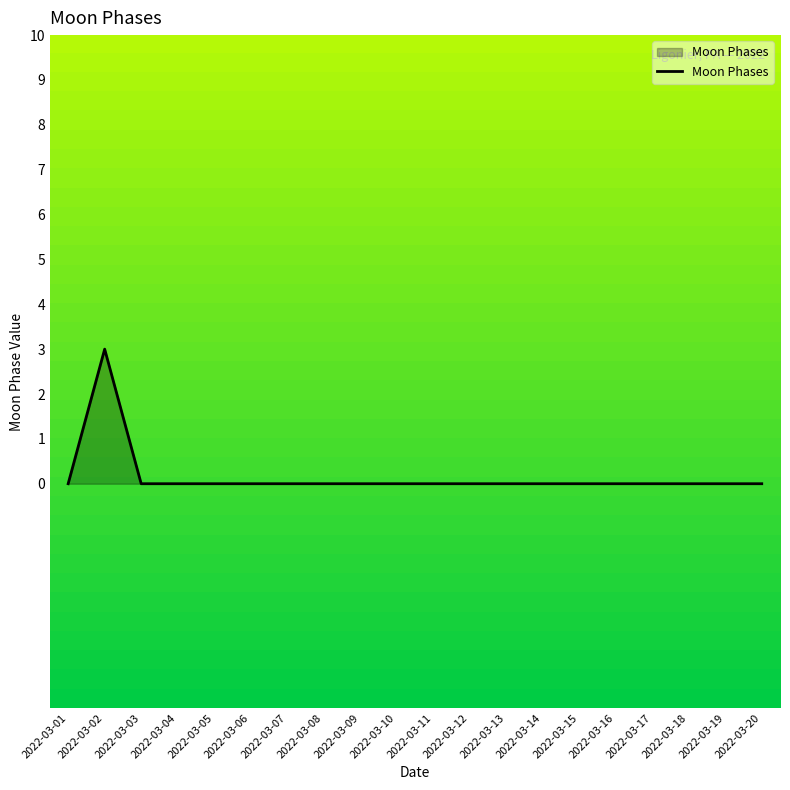

Which label corresponds to the largest value in the chart?

2022-03-02